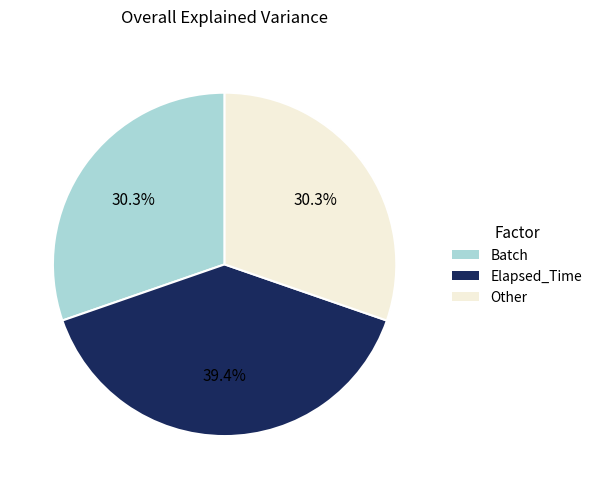

Is there any slice that represents more than half of the pie?

No